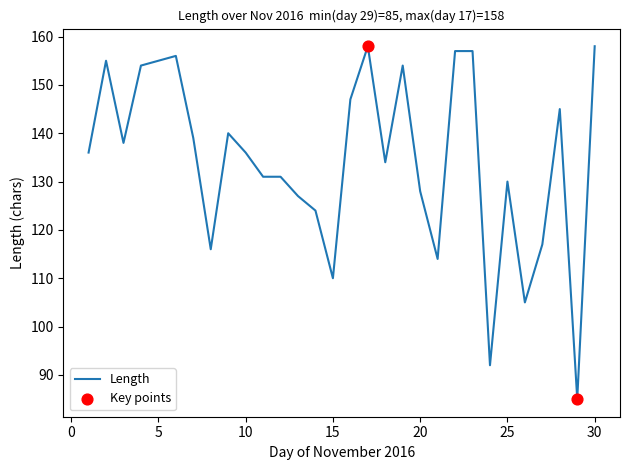

What is the greatest value displayed?

158